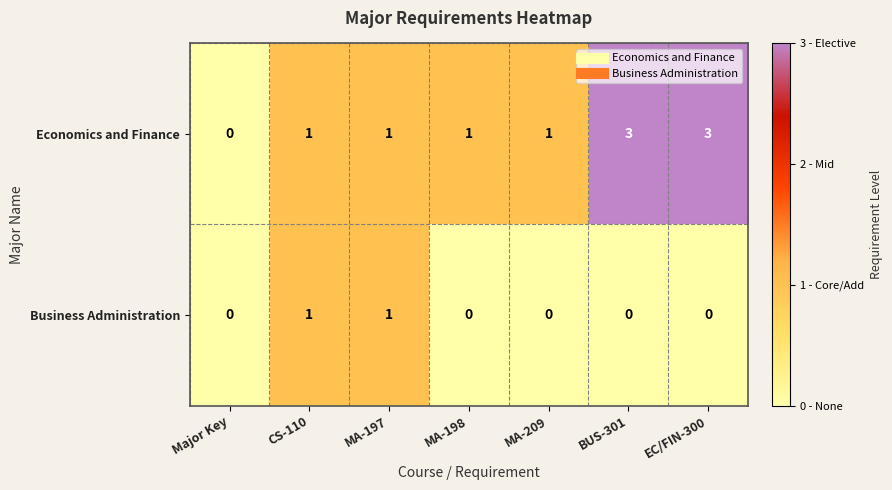

Which series changed the most between MA-197 and MA-198?

Business Administration